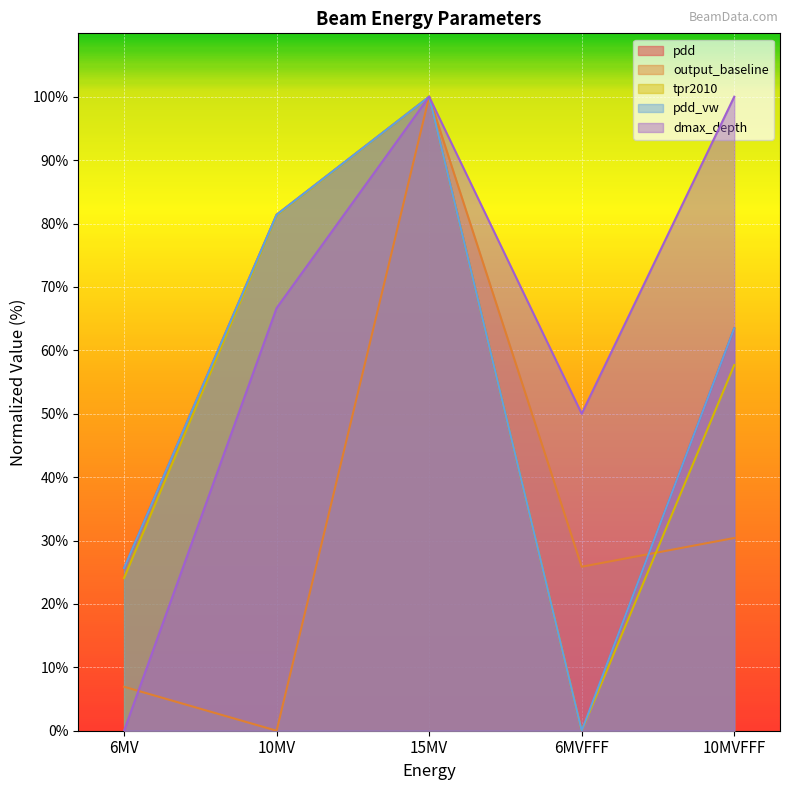

In output_baseline, how many points are lower than both neighbors (excluding endpoints)?

2